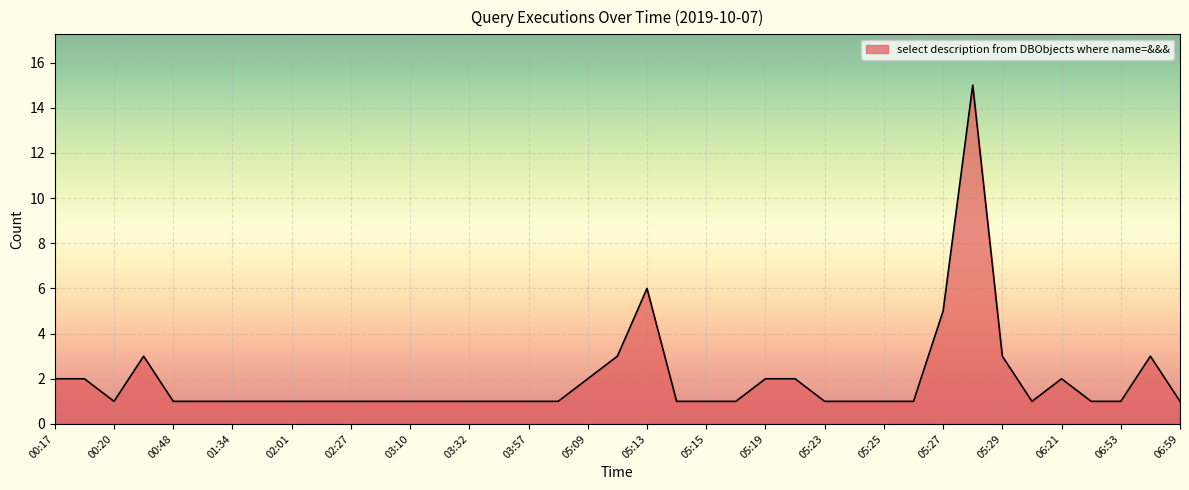

What is the difference between the maximum and minimum values?

14